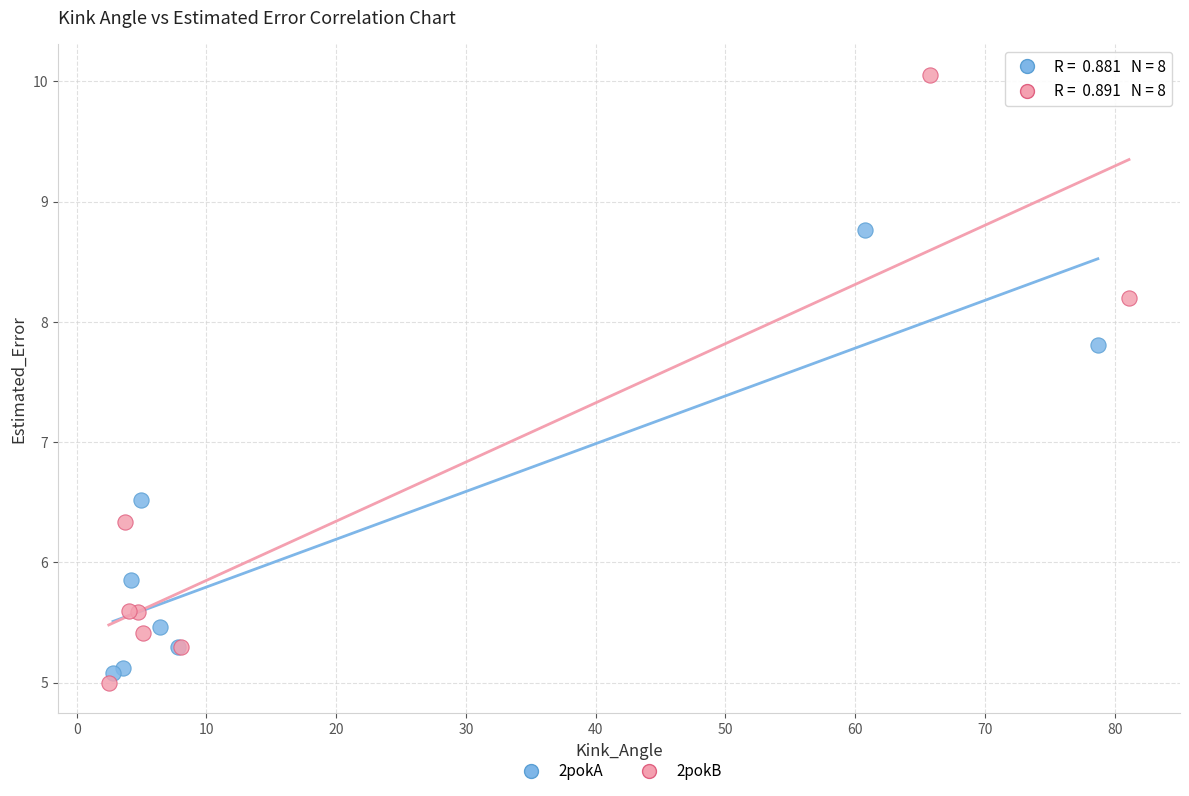

Which series has the largest Y range (max minus min)?

2pokB